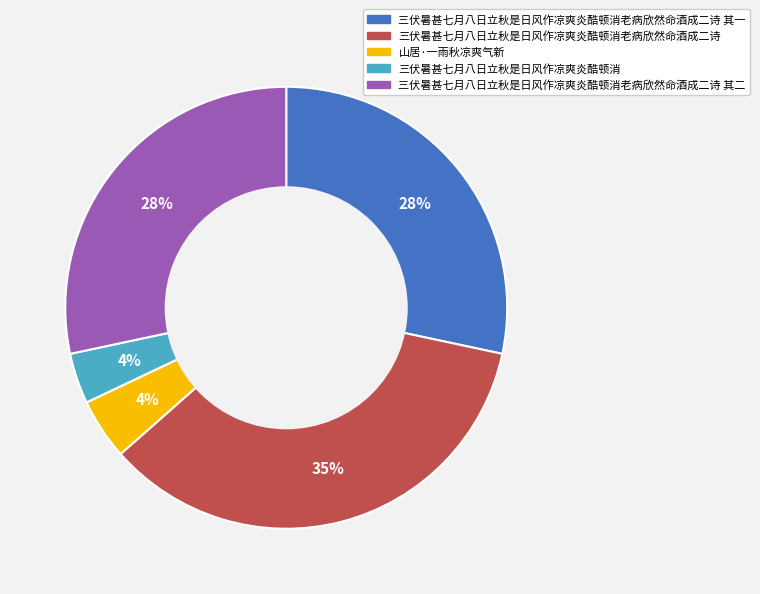

Is there a majority slice in this chart?

No